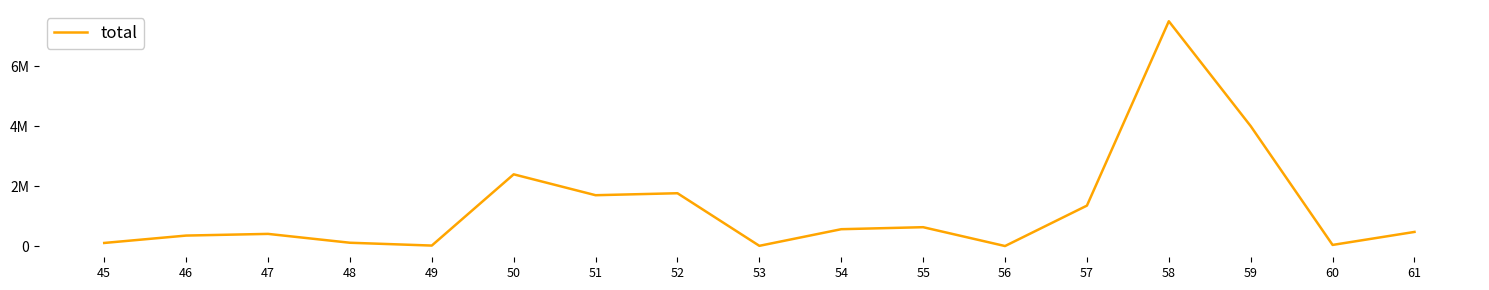

What is the difference between the values at 58 and 52?

5737640